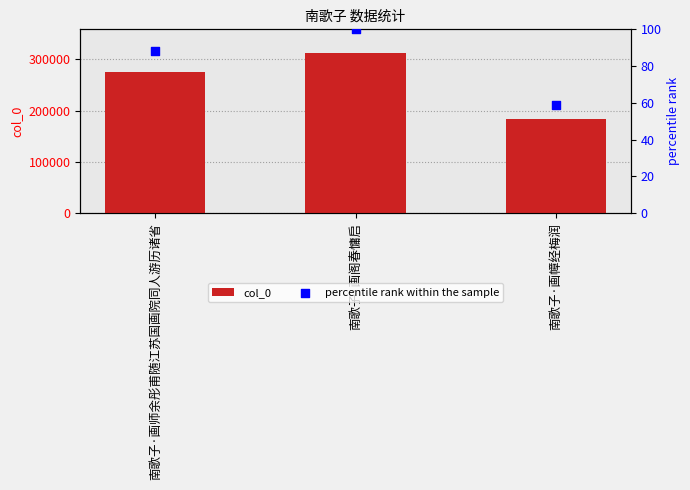

Which series has the largest Y range (max minus min)?

col_0